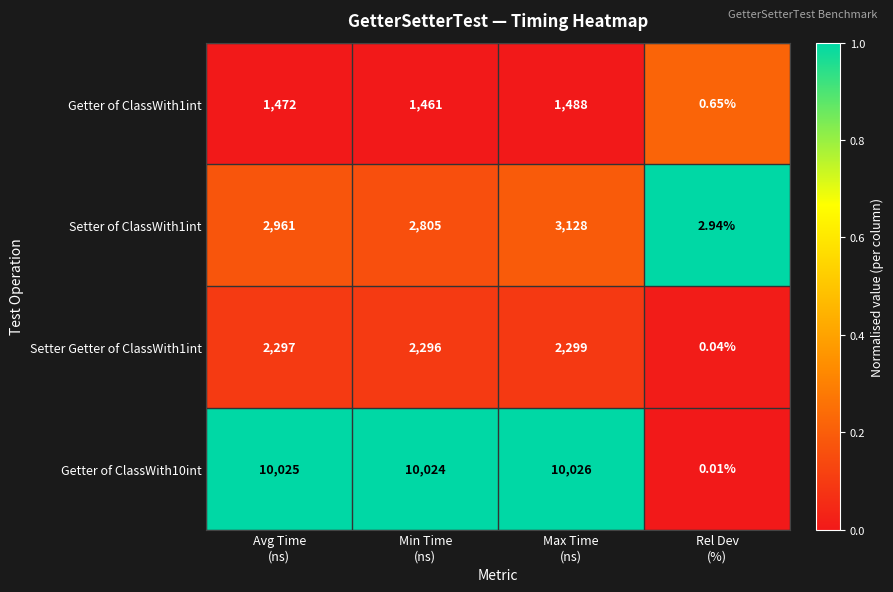

Which series has the largest total across all categories?

Getter of ClassWith10int